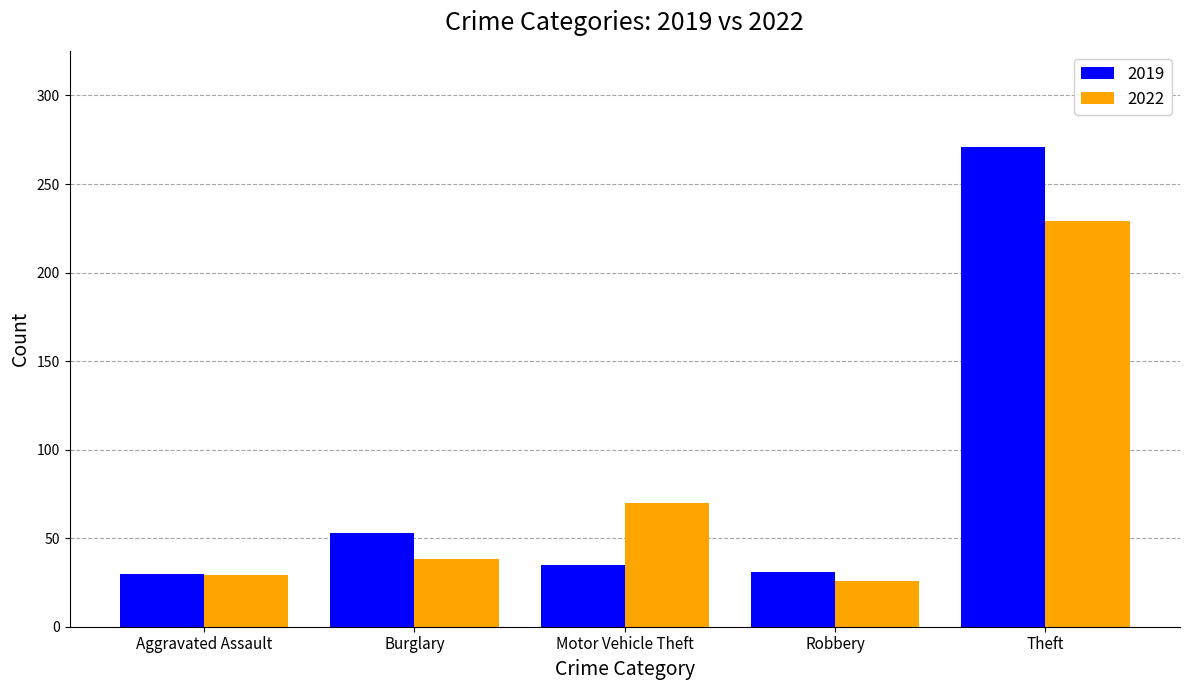

How many groups of bars are there?

5